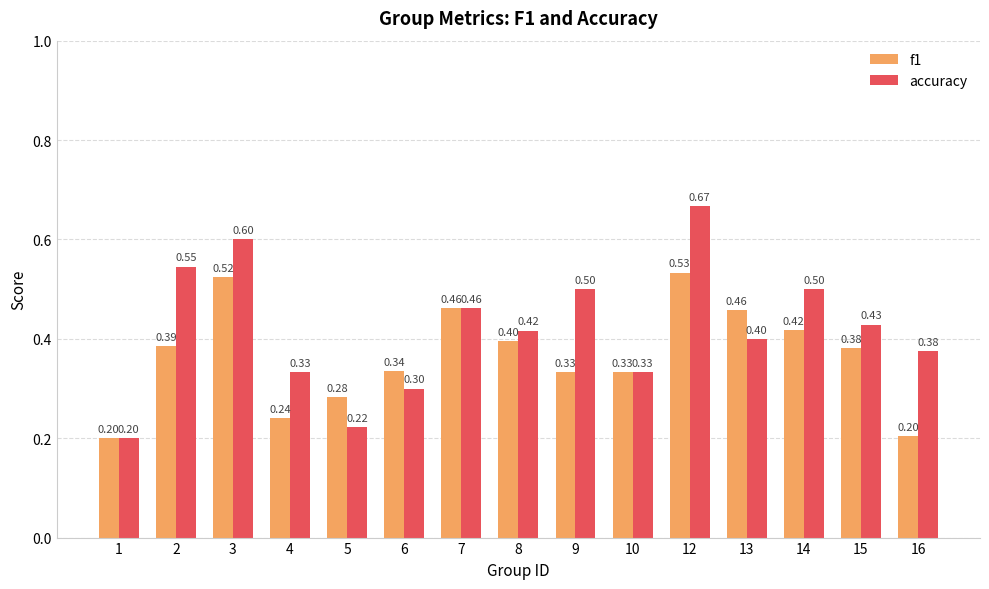

At 3, list the series in order from largest to smallest.

accuracy, f1